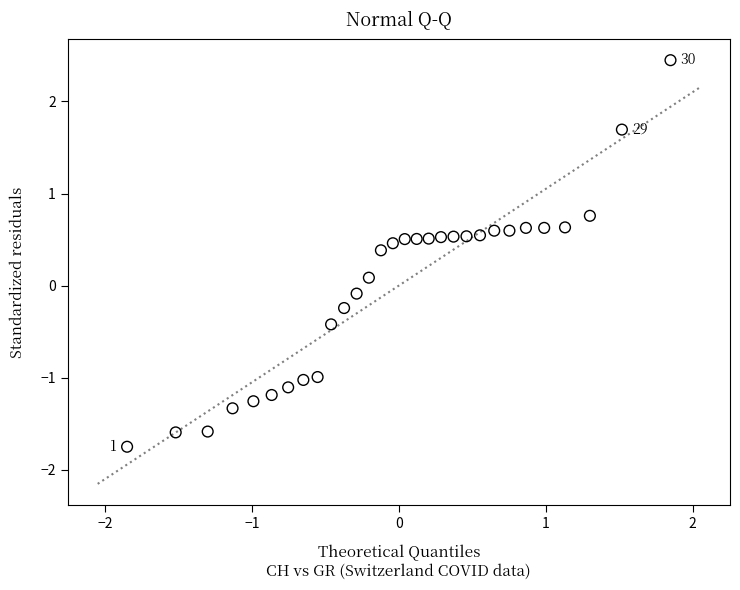

What is the range of Y values (max minus min)?

4.2